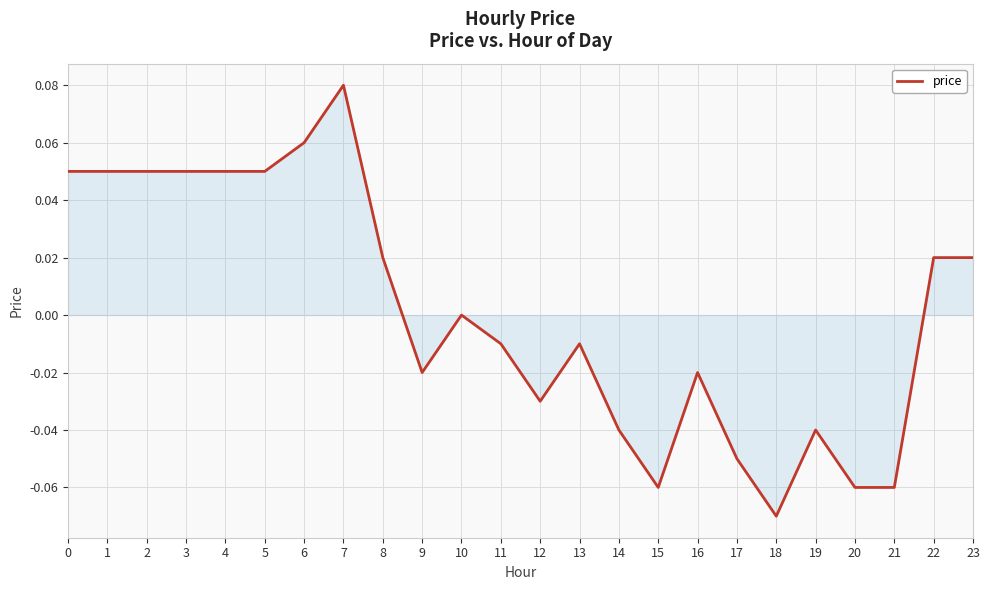

Between 19 and 18, which is larger?

19